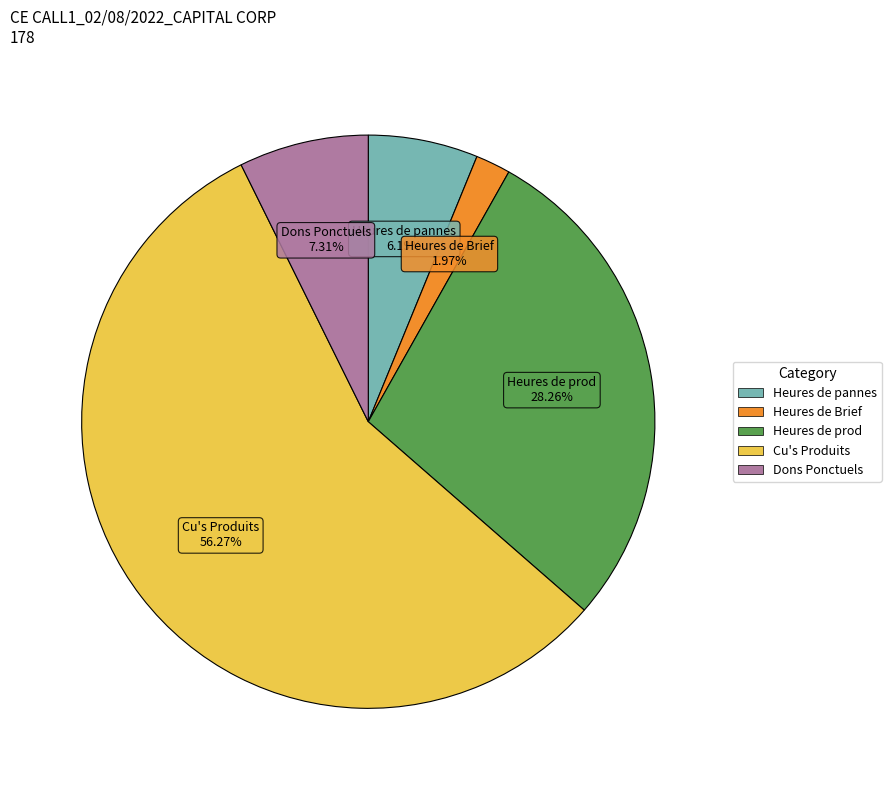

Does any single category account for the majority?

Yes